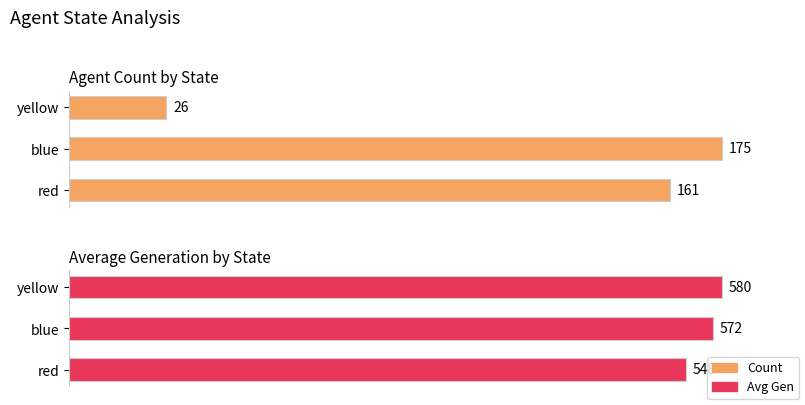

What is the difference between the maximum and minimum values in the Avg Gen series?

32